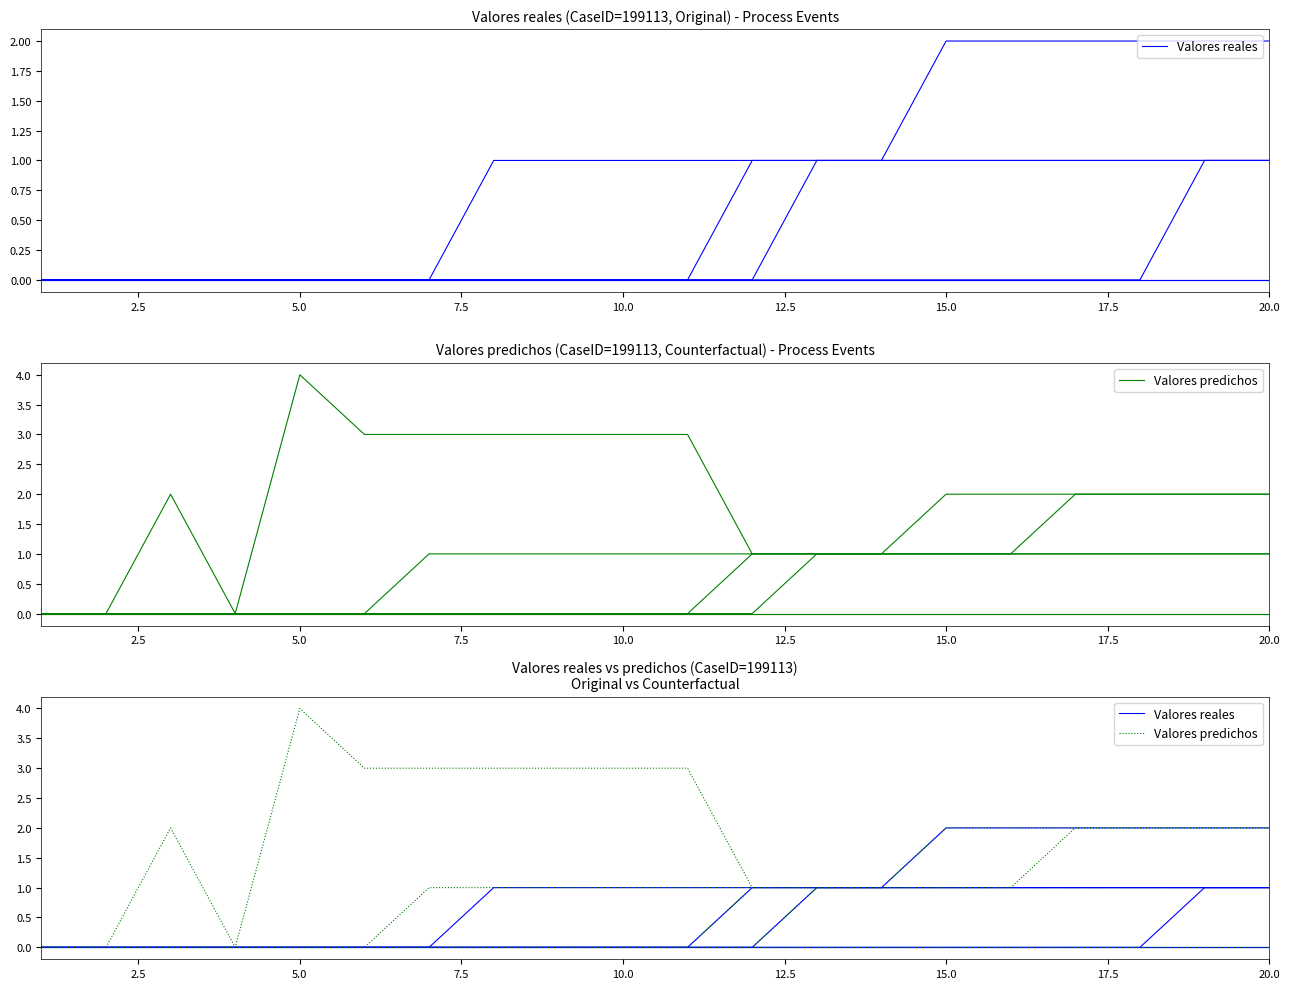

What is the difference between the second highest and second lowest values in the Valores predichos series?

2